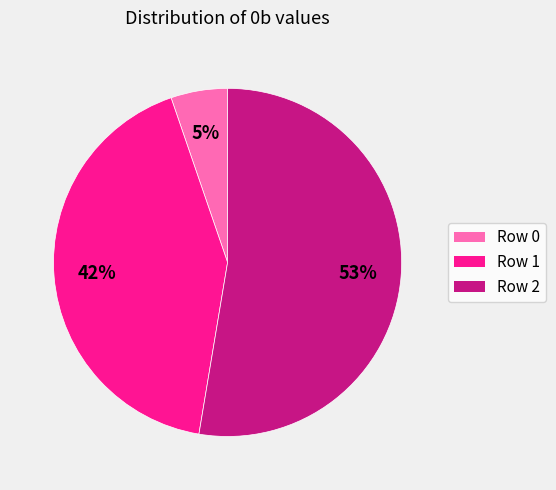

Count the number of slices in the pie.

3